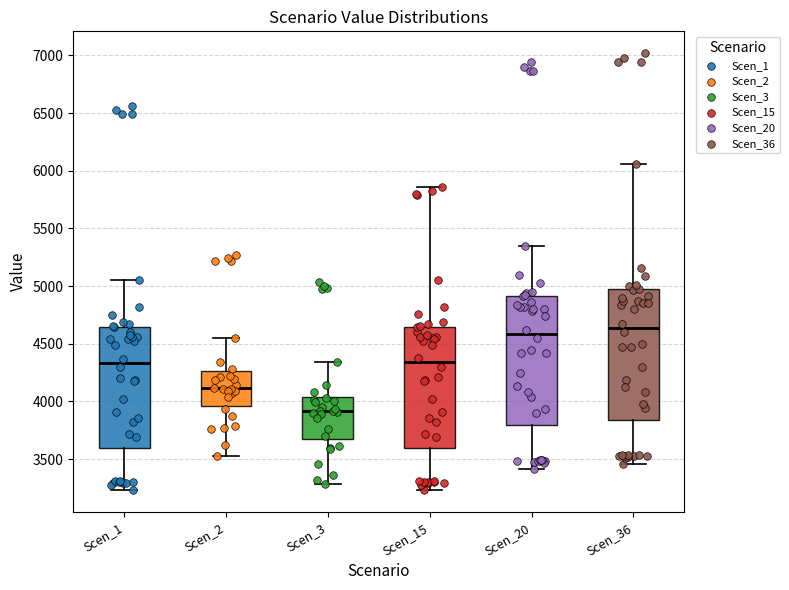

Reading left to right, read every box against the y-axis: the position of its median line, the range the box covers, and the ends of its whiskers. The values are not printed on the chart, so give them approximately, as read against the axis.

Scen_1: median 4350, box 3600 to 4650, whiskers 3250 to 5050
Scen_2: median 4100, box 3950 to 4250, whiskers 3500 to 4550
Scen_3: median 3900, box 3700 to 4050, whiskers 3300 to 4350
Scen_15: median 4350, box 3600 to 4650, whiskers 3250 to 5850
Scen_20: median 4600, box 3800 to 4900, whiskers 3400 to 5350
Scen_36: median 4650, box 3850 to 4950, whiskers 3450 to 6050